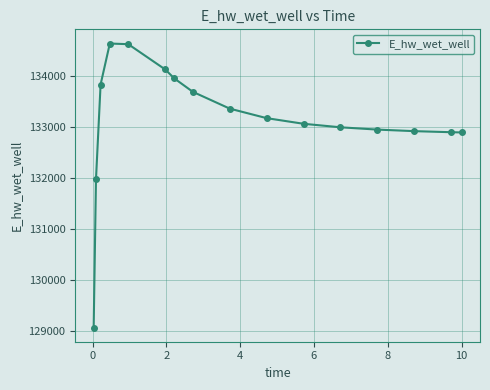

What is the value of the 10th point from the left?

133167.6